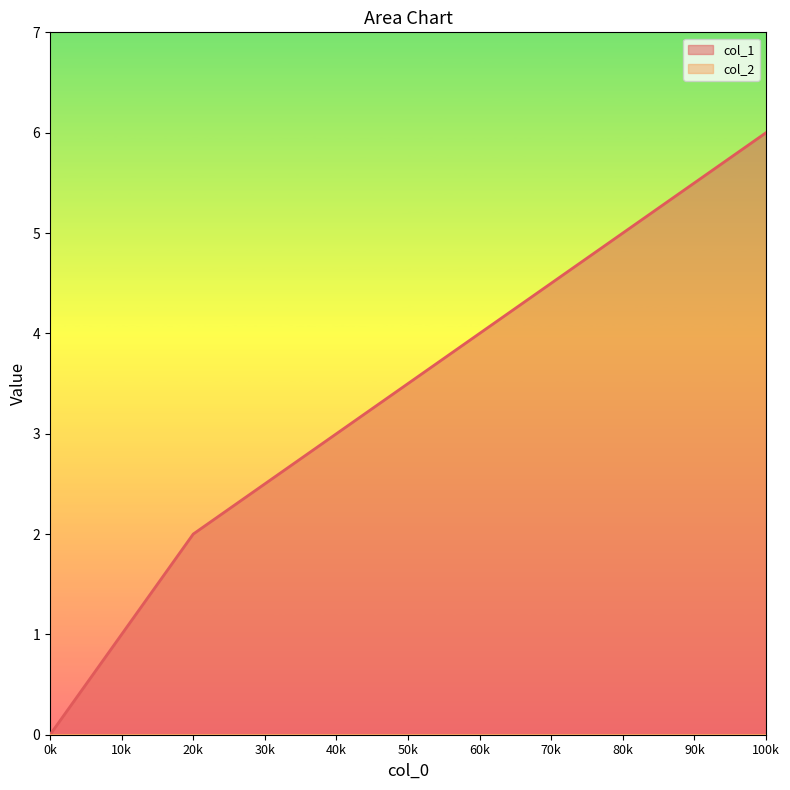

What is the value of the 5th point from the left?

5